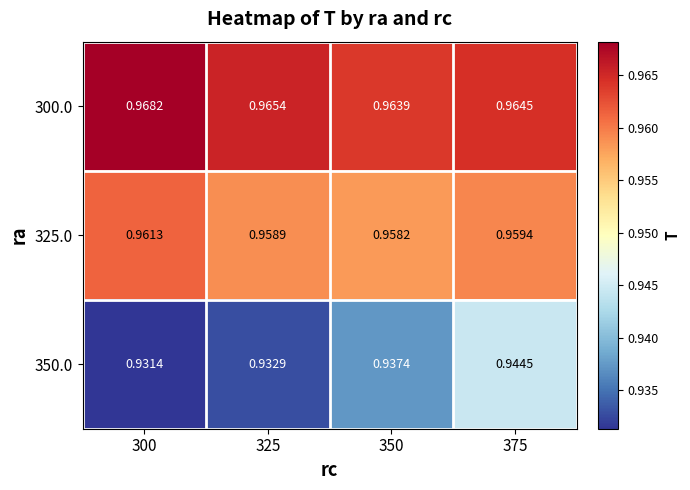

How many series are shown in this chart?

3